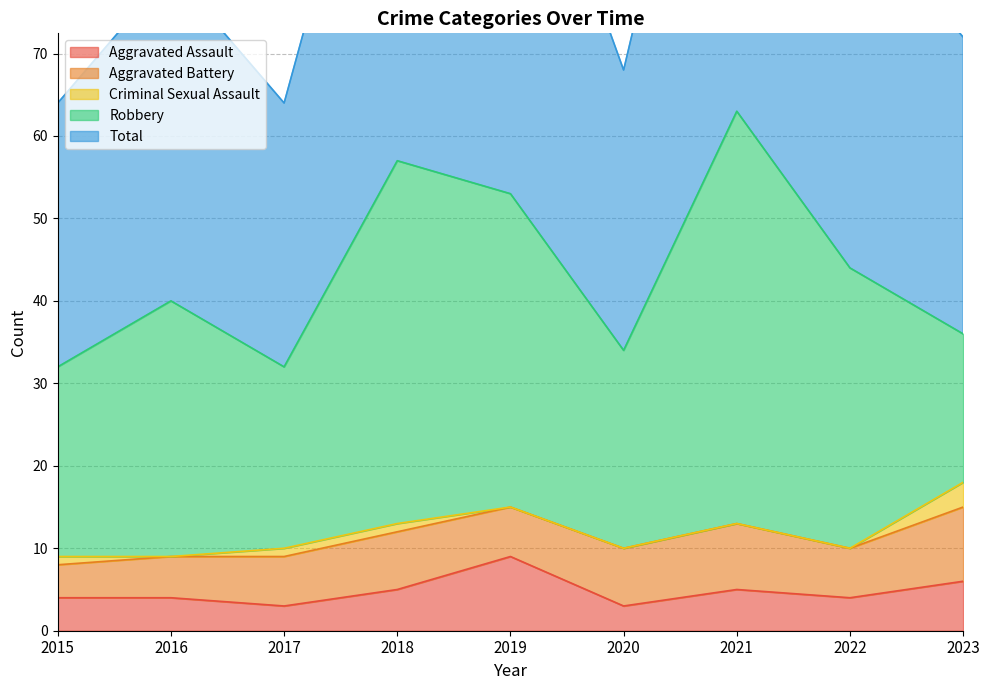

Reading right to left, transcribe all the data shown in this chart.

Aggravated Assault: 2023=6	2022=4	2021=5	2020=3	2019=9	2018=5	2017=3	2016=4	2015=4
Aggravated Battery: 2023=9	2022=6	2021=8	2020=7	2019=6	2018=7	2017=6	2016=5	2015=4
Criminal Sexual Assault: 2023=3	2022=0	2021=0	2020=0	2019=0	2018=1	2017=1	2016=0	2015=1
Robbery: 2023=18	2022=34	2021=50	2020=24	2019=38	2018=44	2017=22	2016=31	2015=23
Total: 2023=36	2022=44	2021=63	2020=34	2019=53	2018=57	2017=32	2016=40	2015=32